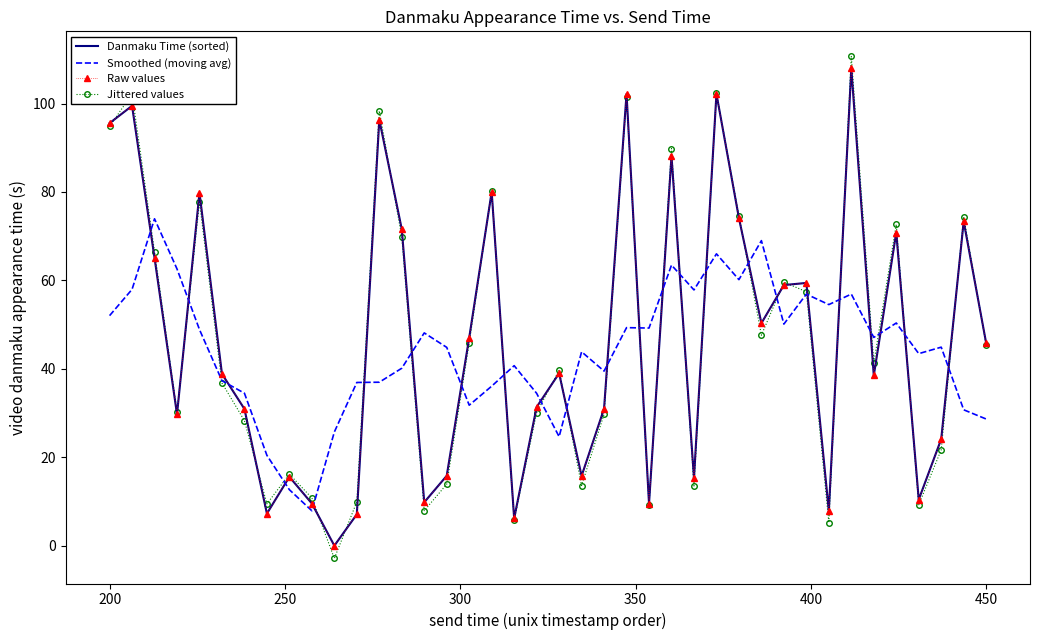

What is the value of the Raw values point at the 28th from the left?

102.2